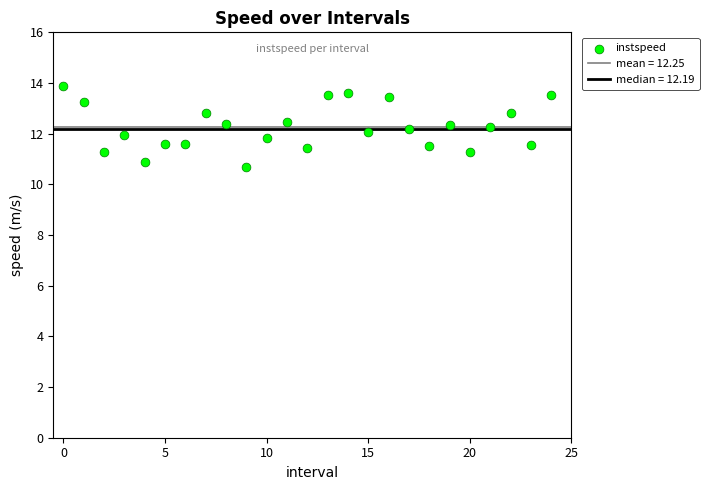

What is the range of Y values (max minus min)?

3.2